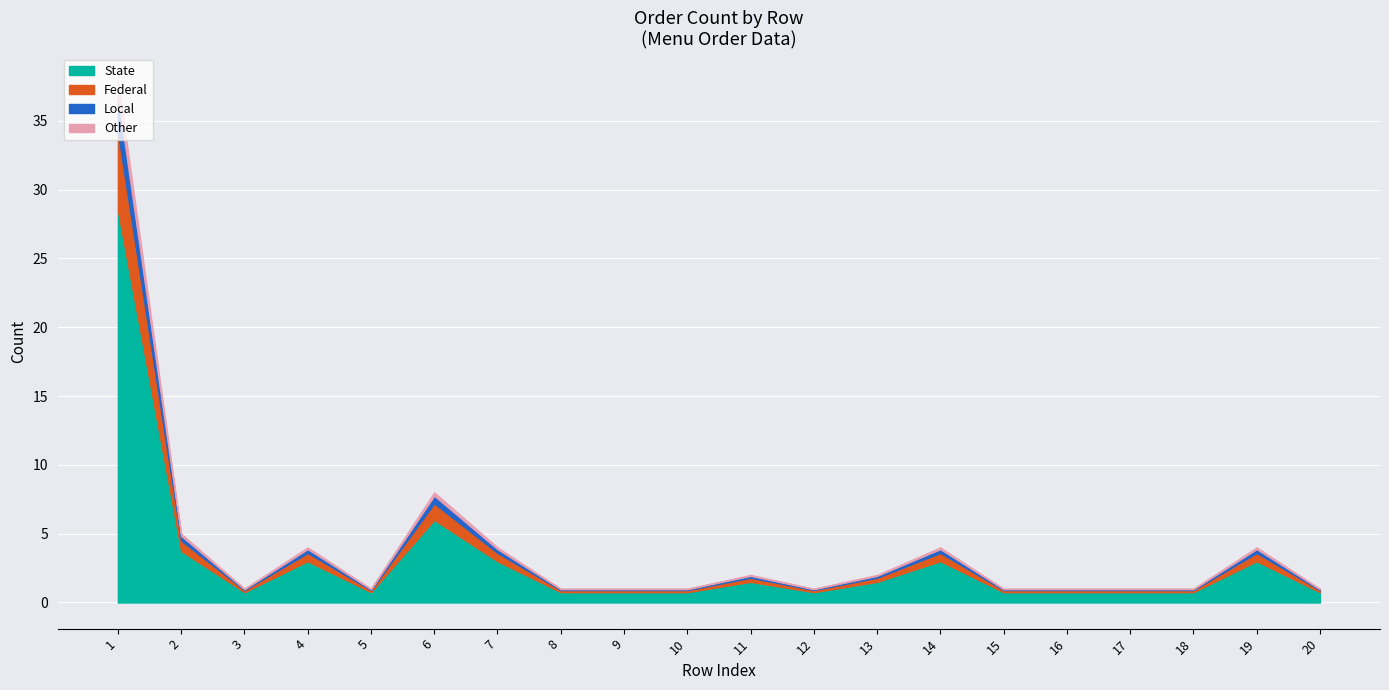

At which label is the value closest to 19?

6